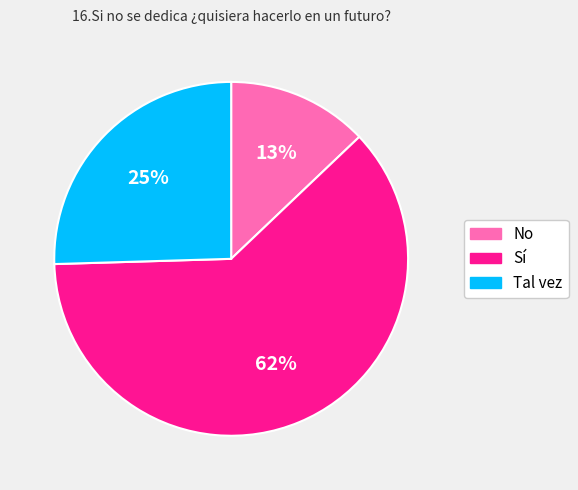

To the nearest percent, what is the difference between the largest and smallest slice percentages?

49%